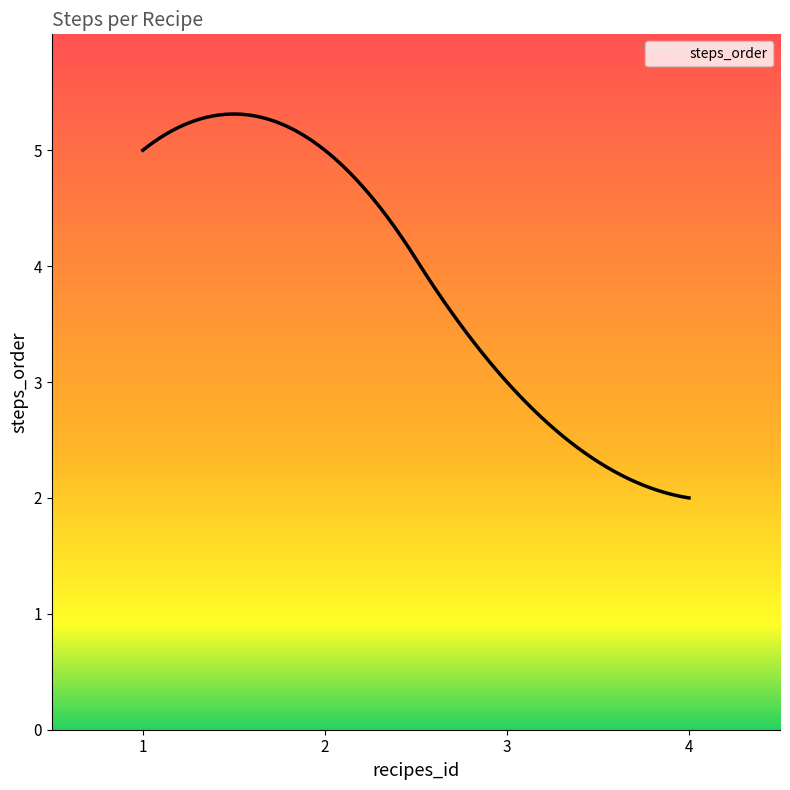

What is the greatest value displayed?

5.3